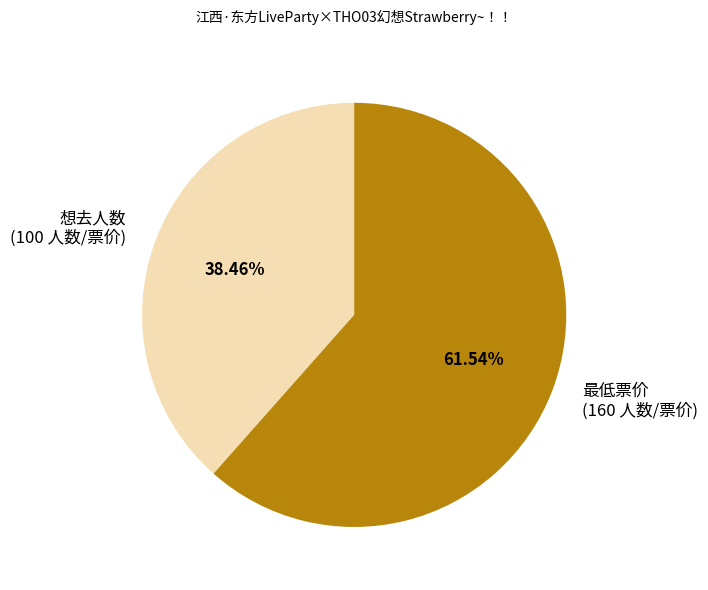

How many segments does this pie chart have?

2